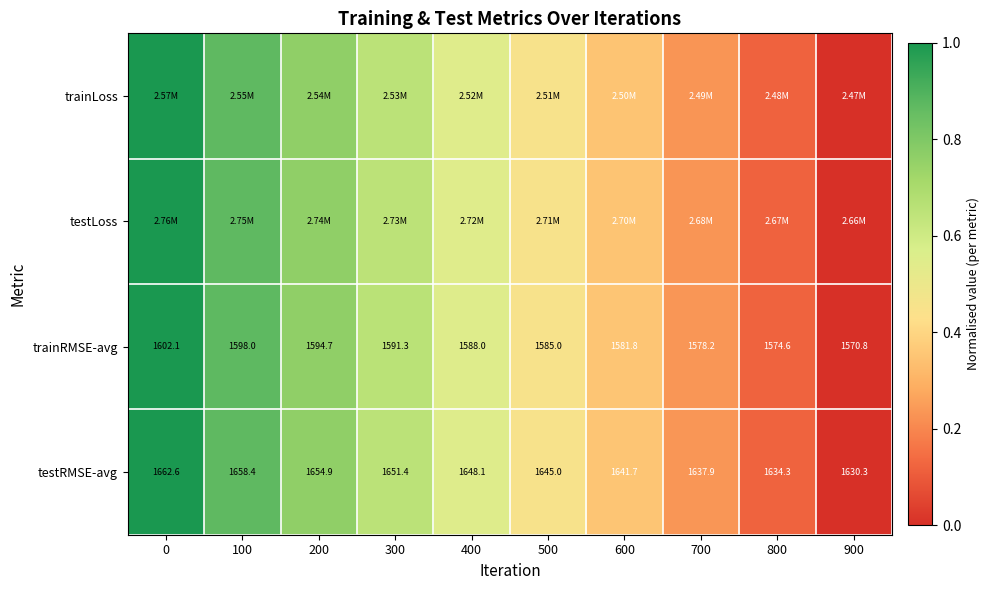

Is the value of trainRMSE-avg at 300 greater than the value of testRMSE-avg at 900?

No